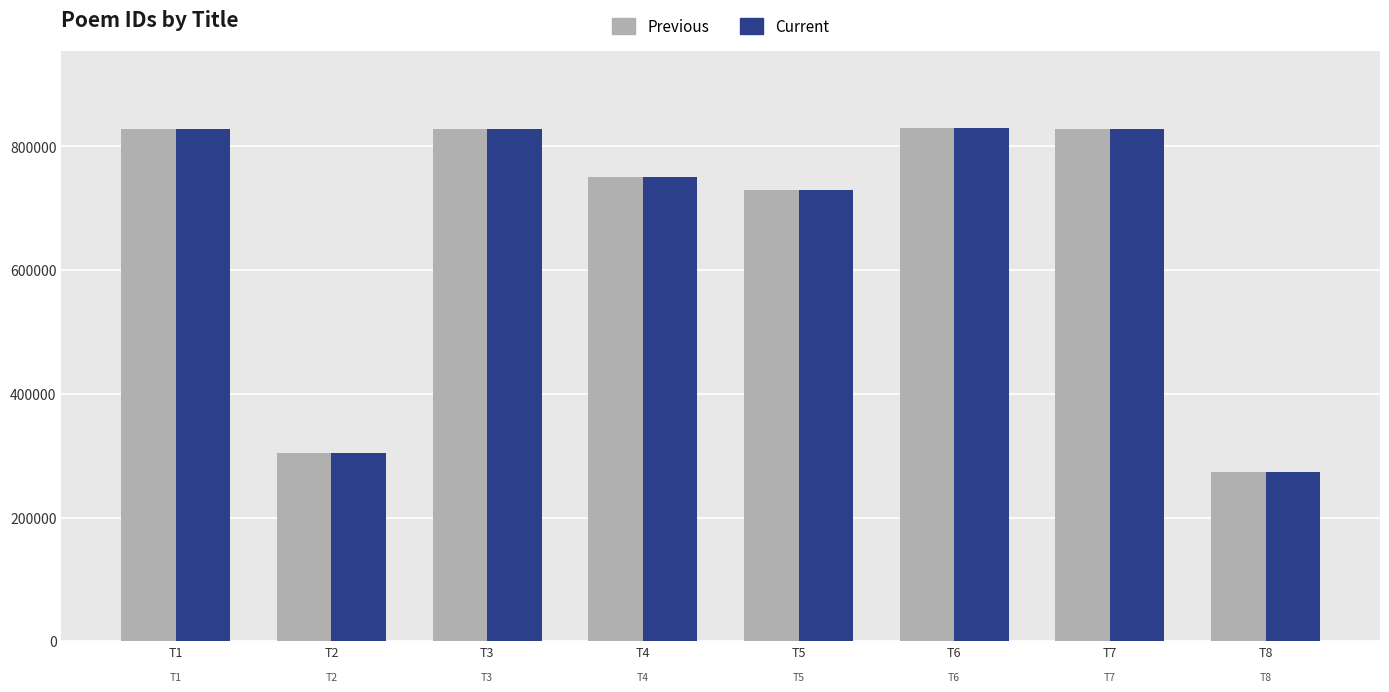

True or false: Previous has a value of 304221 at T2.

True